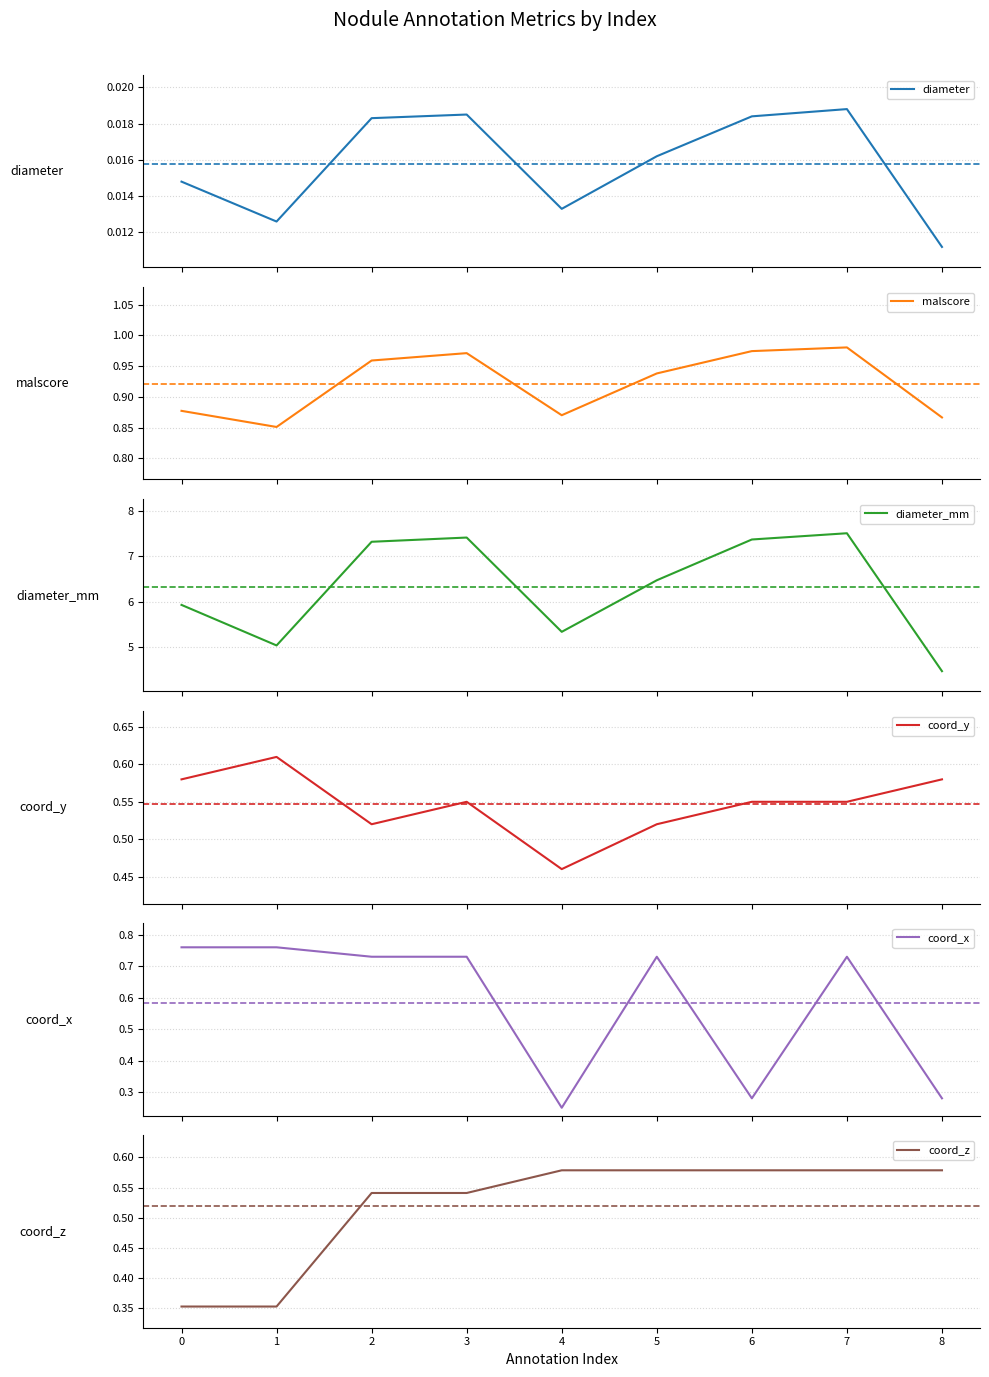

What is the maximum value for diameter_mm?

7.5